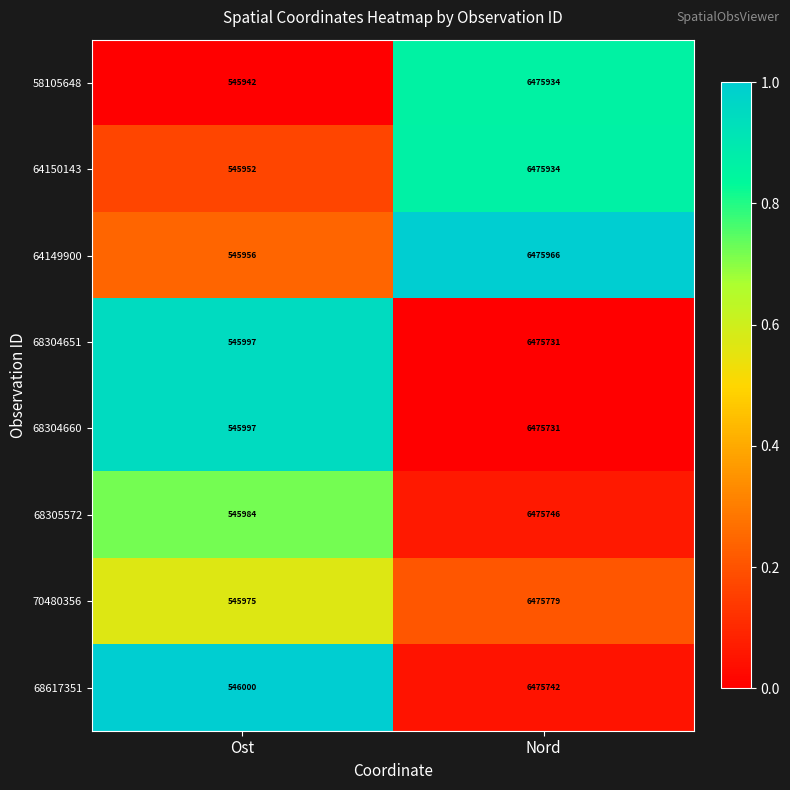

Which series has the largest total across all categories?

64149900